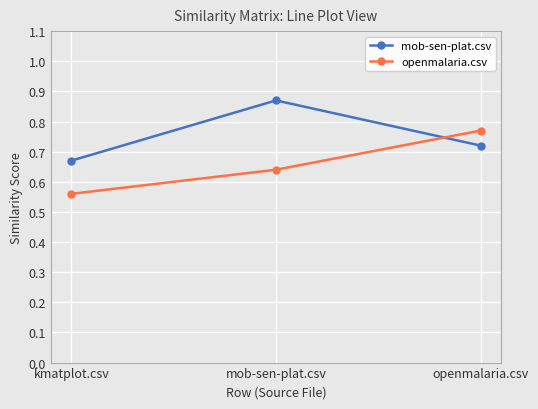

At which category does the chart reach its minimum across all series?

kmatplot.csv